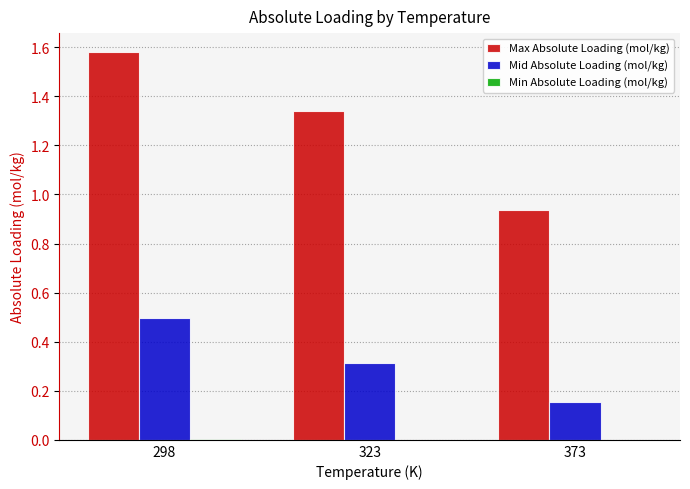

At which label is Max Absolute Loading (mol/kg) closest to 1?

373